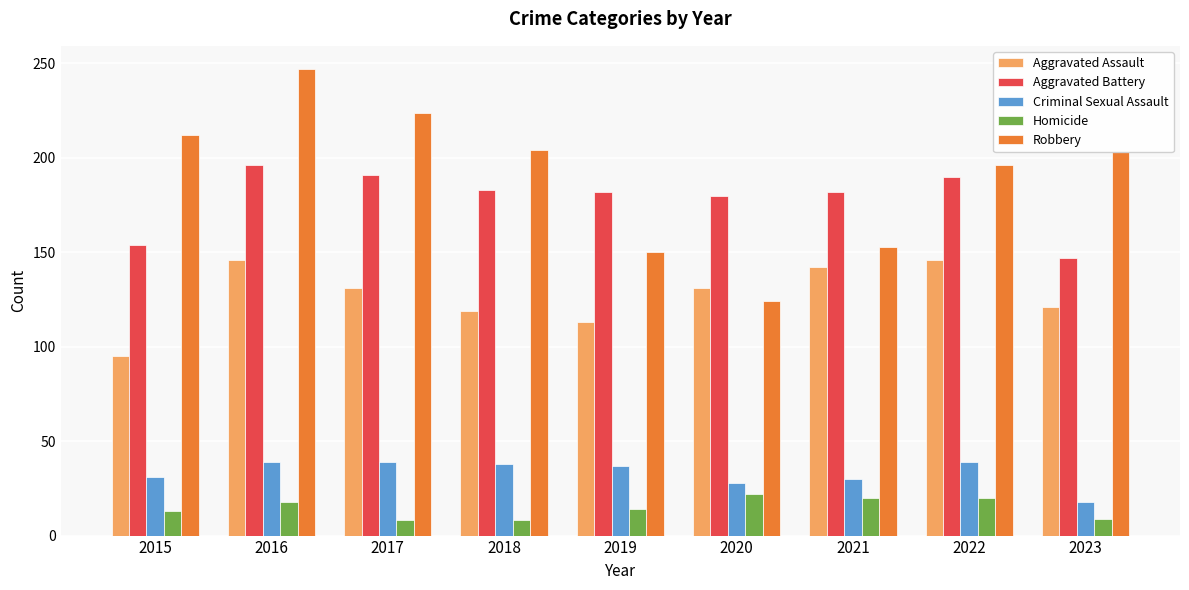

List the series in order of their peak value, highest first.

Robbery, Aggravated Battery, Aggravated Assault, Criminal Sexual Assault, Homicide